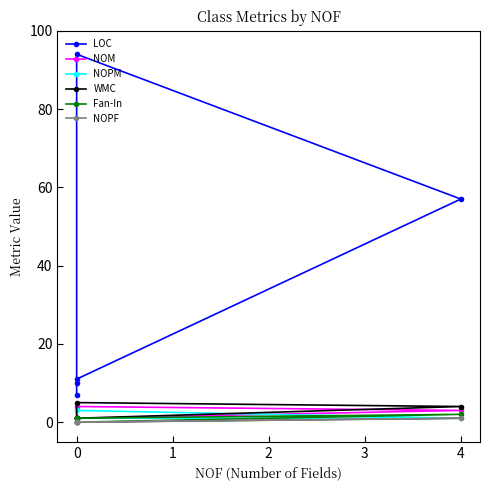

True or false: WMC and LOC intersect in this chart.

False